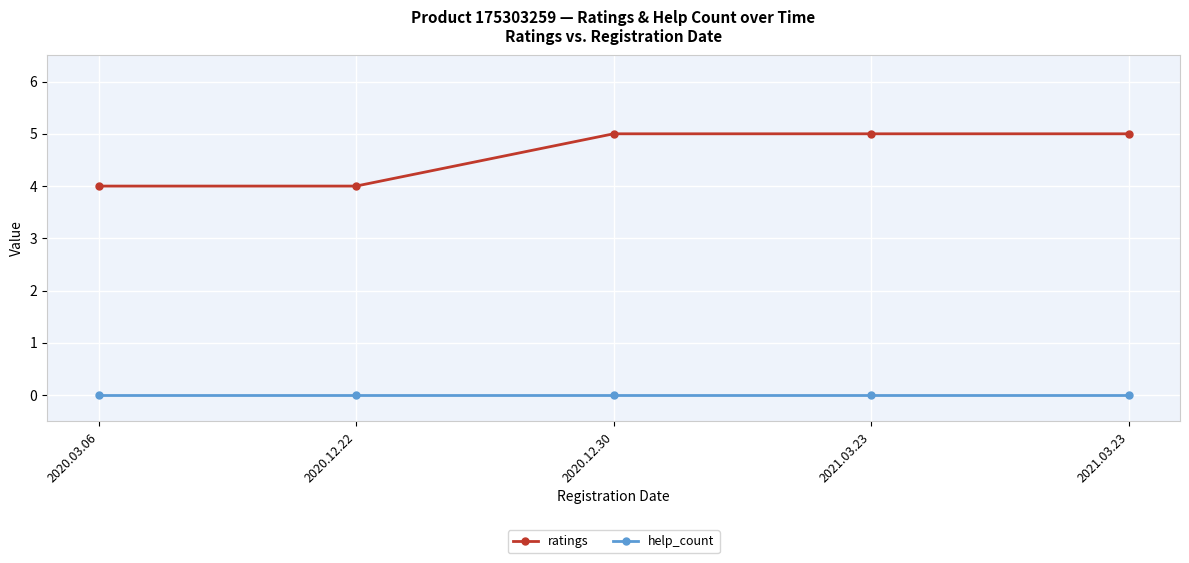

True or false: ratings and help_count cross at least once.

False